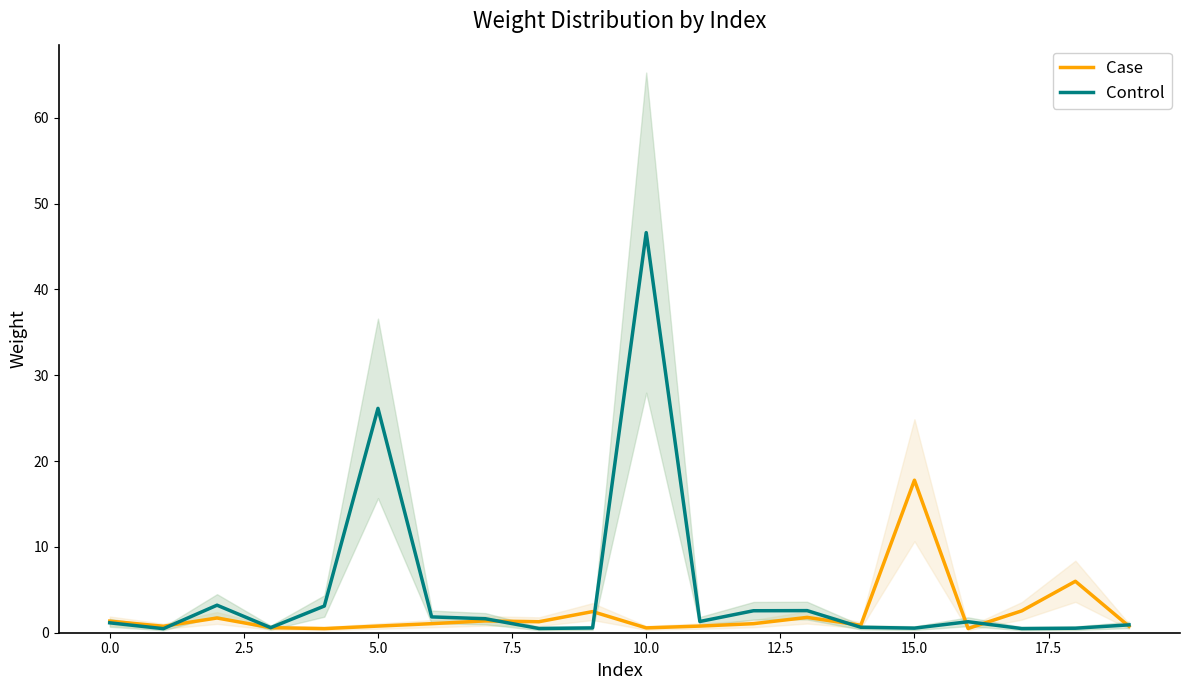

What is the highest value of the Case series?

17.8